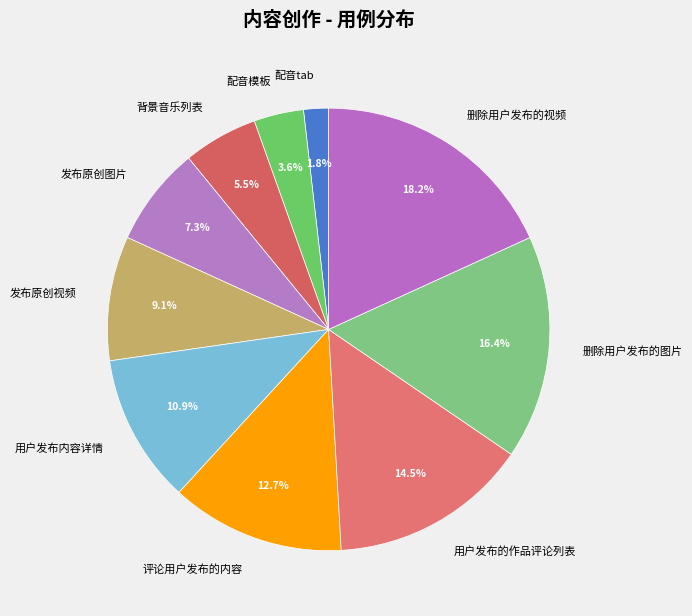

Is there any slice that represents more than half of the pie?

No